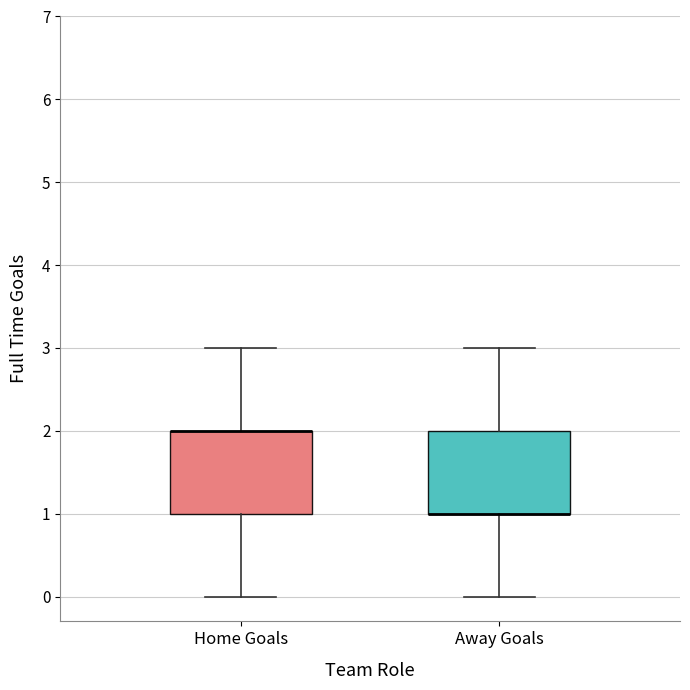

Reading left to right, read every box against the y-axis: the position of its median line, the range the box covers, and the ends of its whiskers. The values are not printed on the chart, so give them approximately, as read against the axis.

Home Goals: median 2 (drawn on the box's upper edge), box 1 to 2, whiskers 0 to 3
Away Goals: median 1 (drawn on the box's lower edge), box 1 to 2, whiskers 0 to 3